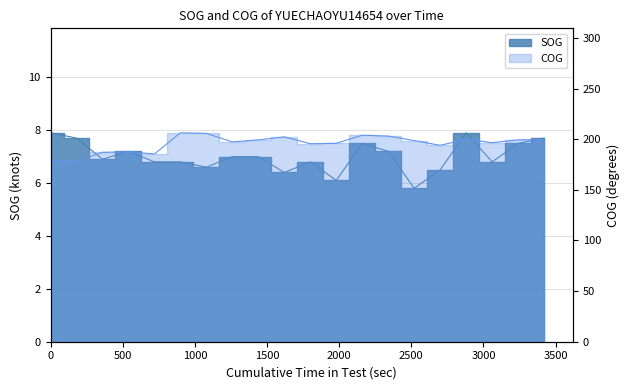

The value of SOG at 18:22 is 8.2. True or false?

False